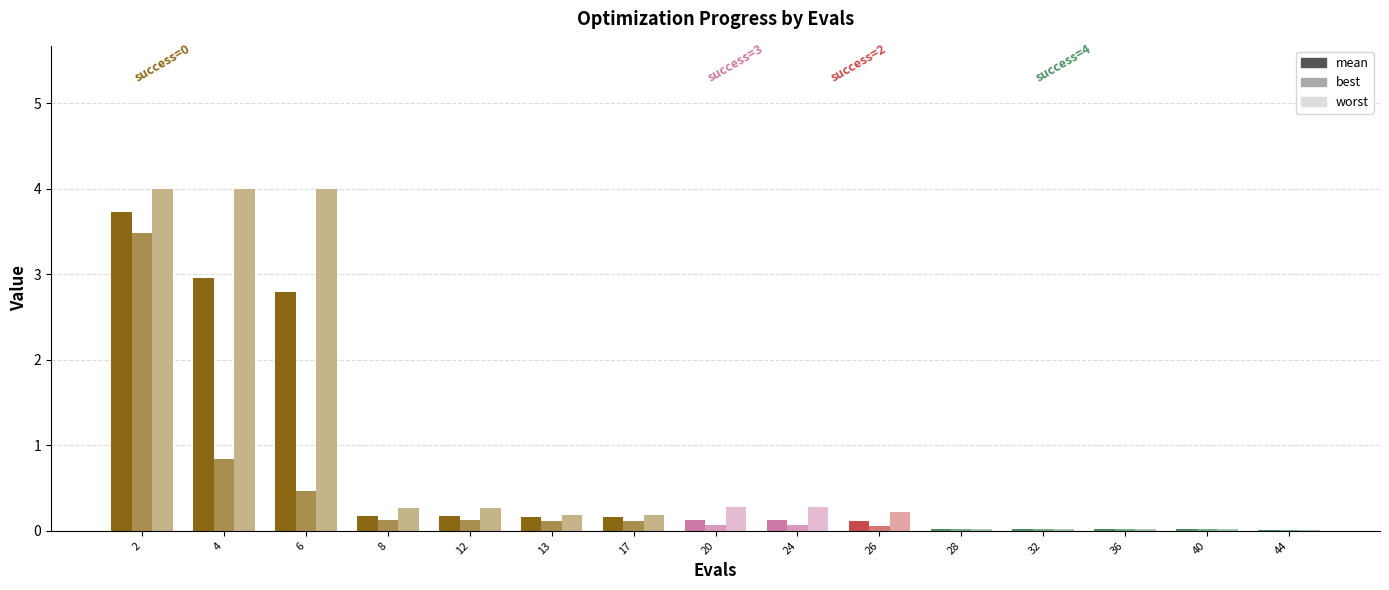

What is the average value of the mean series?

0.7